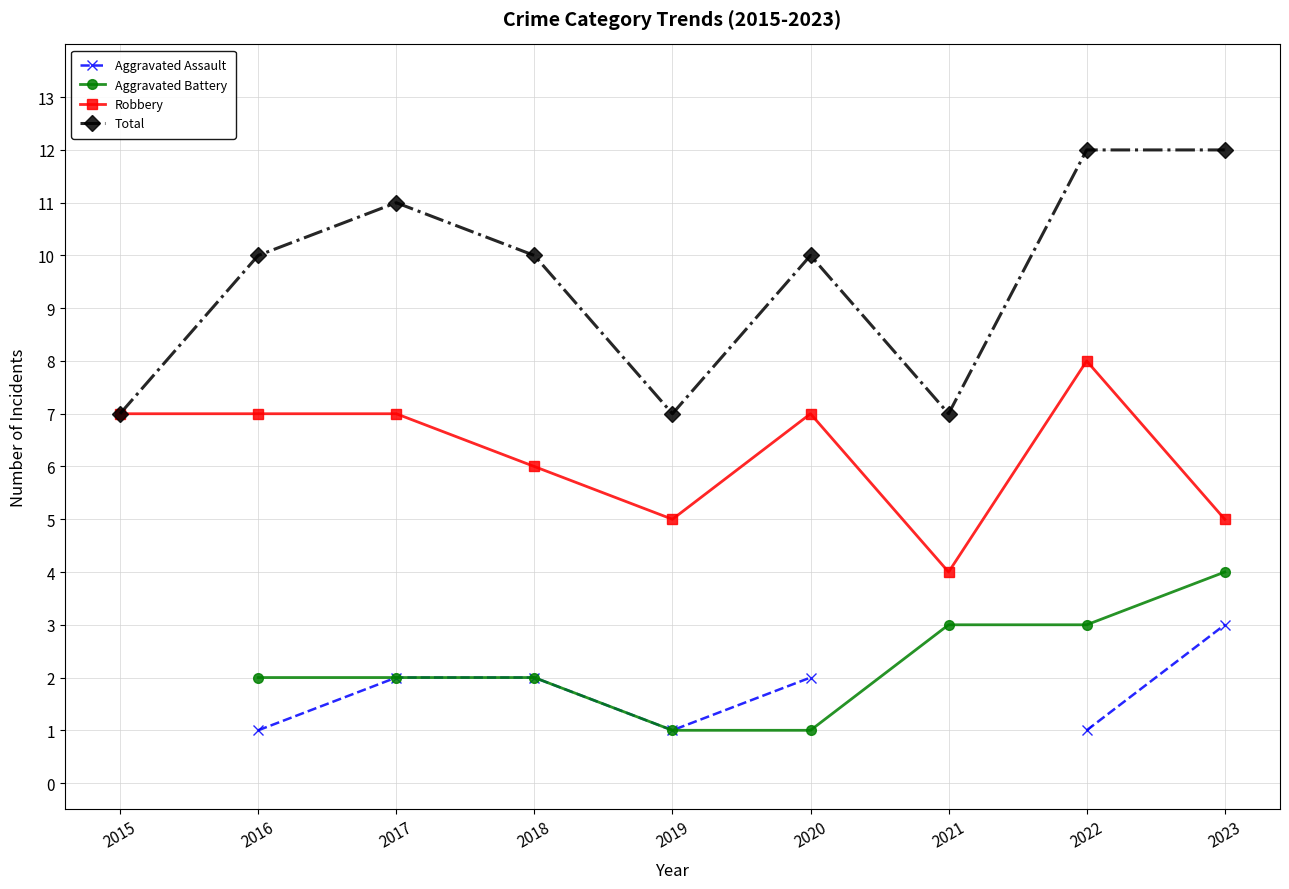

How many Robbery values are between 5 and 7?

7